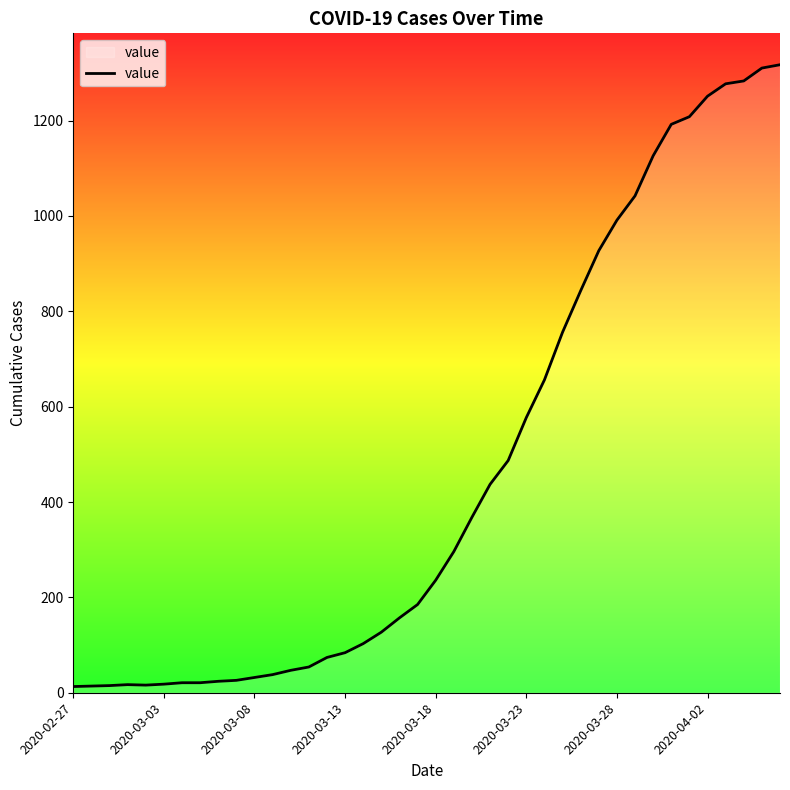

What is the difference between the maximum and minimum values?

1304